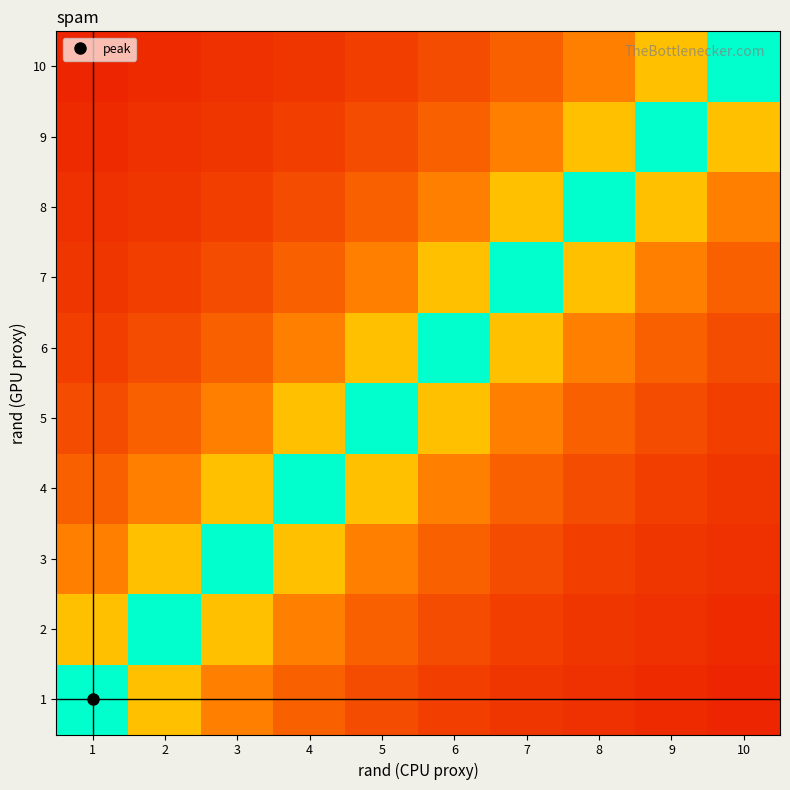

Reading left to right, extract all data points from this chart.

1: 1=1.0	2=0.5	3=0.3	4=0.2	5=0.2	6=0.2	7=0.1	8=0.1	9=0.1	10=0.1
2: 1=0.5	2=1.0	3=0.5	4=0.3	5=0.2	6=0.2	7=0.2	8=0.1	9=0.1	10=0.1
3: 1=0.3	2=0.5	3=1.0	4=0.5	5=0.3	6=0.2	7=0.2	8=0.2	9=0.1	10=0.1
4: 1=0.2	2=0.3	3=0.5	4=1.0	5=0.5	6=0.3	7=0.2	8=0.2	9=0.2	10=0.1
5: 1=0.2	2=0.2	3=0.3	4=0.5	5=1.0	6=0.5	7=0.3	8=0.2	9=0.2	10=0.2
6: 1=0.2	2=0.2	3=0.2	4=0.3	5=0.5	6=1.0	7=0.5	8=0.3	9=0.2	10=0.2
7: 1=0.1	2=0.2	3=0.2	4=0.2	5=0.3	6=0.5	7=1.0	8=0.5	9=0.3	10=0.2
8: 1=0.1	2=0.1	3=0.2	4=0.2	5=0.2	6=0.3	7=0.5	8=1.0	9=0.5	10=0.3
9: 1=0.1	2=0.1	3=0.1	4=0.2	5=0.2	6=0.2	7=0.3	8=0.5	9=1.0	10=0.5
10: 1=0.1	2=0.1	3=0.1	4=0.1	5=0.2	6=0.2	7=0.2	8=0.3	9=0.5	10=1.0